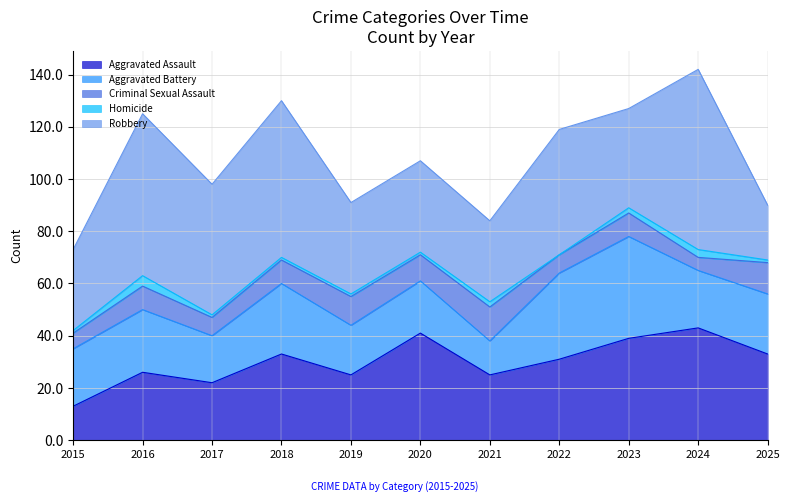

Which category has the highest value across all series?

2024